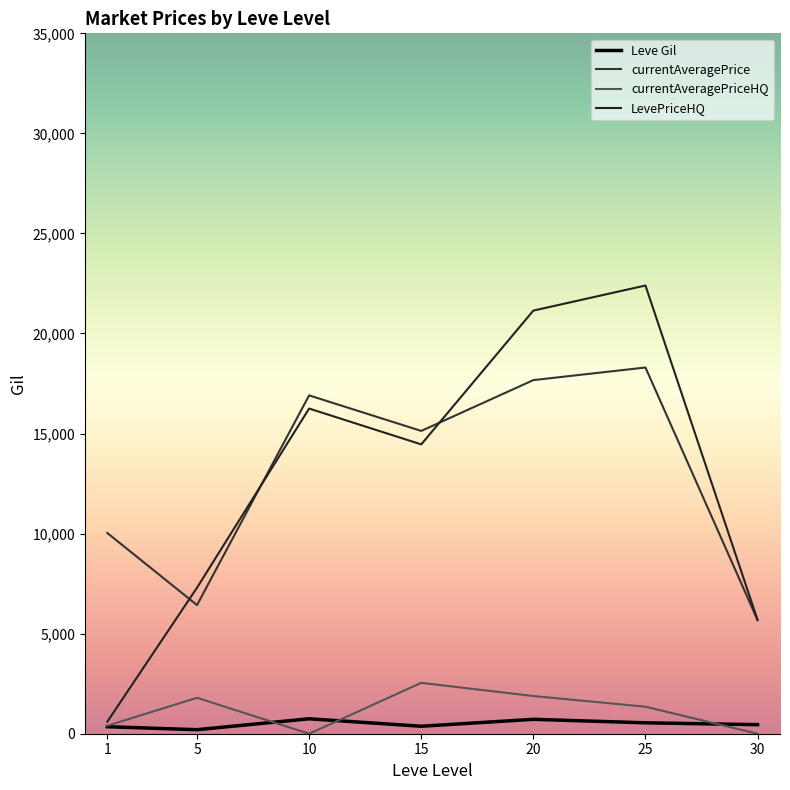

What is the minimum value for LevePriceHQ?

601.5